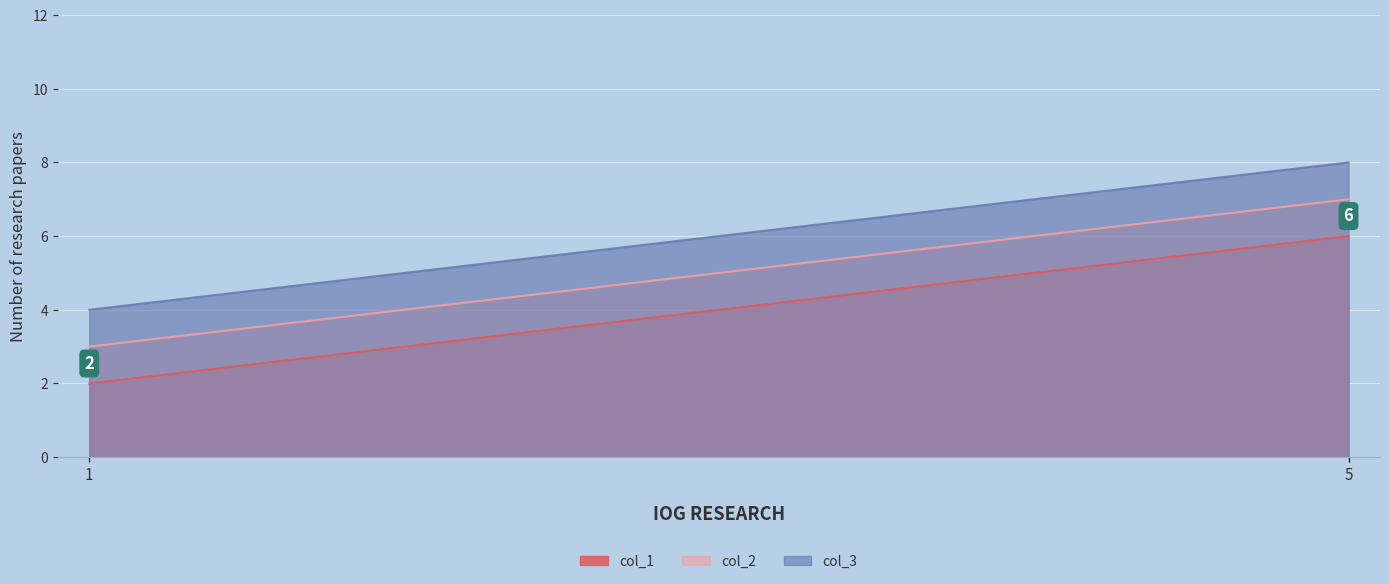

Is it true that col_1 equals 6 at 5?

True